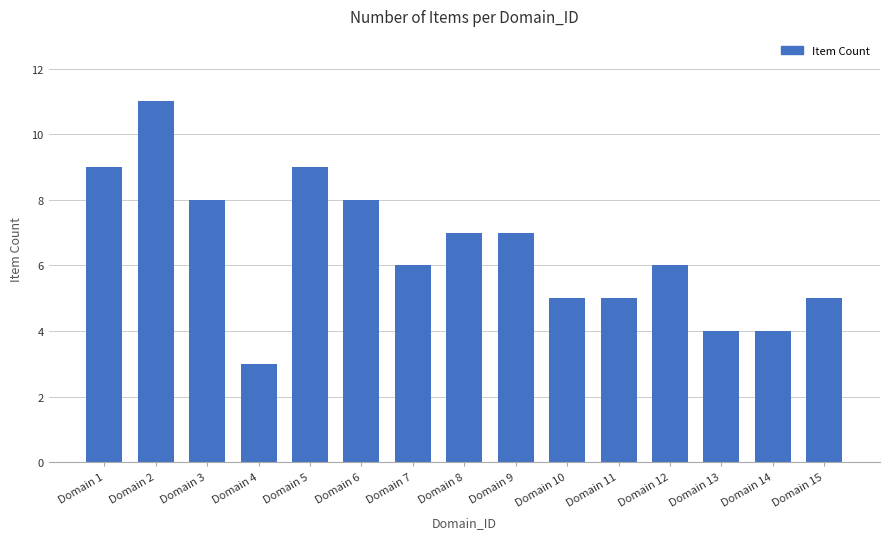

Reading left to right, extract all data points from this chart.

Domain 1=9	Domain 2=11	Domain 3=8	Domain 4=3	Domain 5=9	Domain 6=8	Domain 7=6	Domain 8=7	Domain 9=7	Domain 10=5	Domain 11=5	Domain 12=6	Domain 13=4	Domain 14=4	Domain 15=5